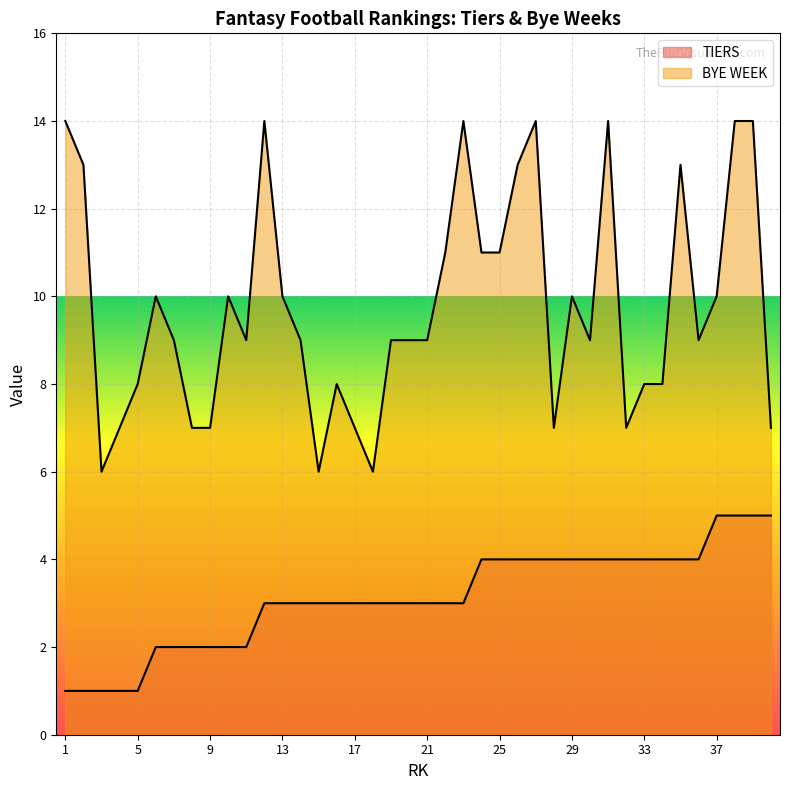

At which category is the sum across all series the highest?

38